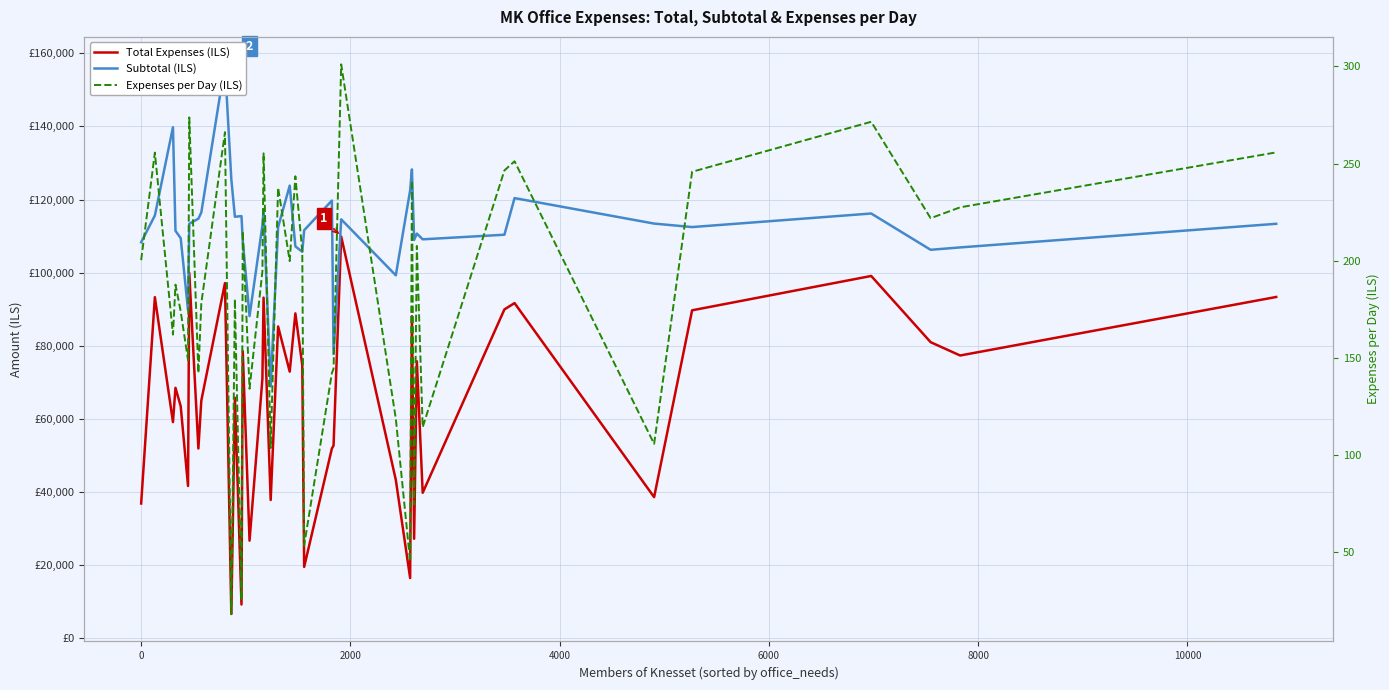

Count the number of categories in the chart.

40